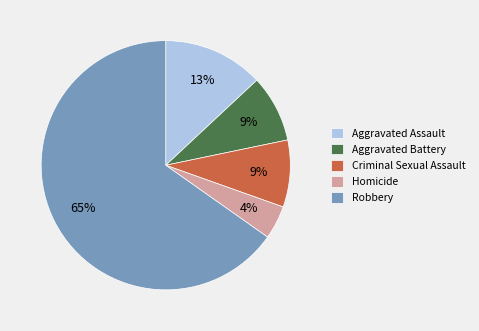

Which slice is the smallest?

Homicide